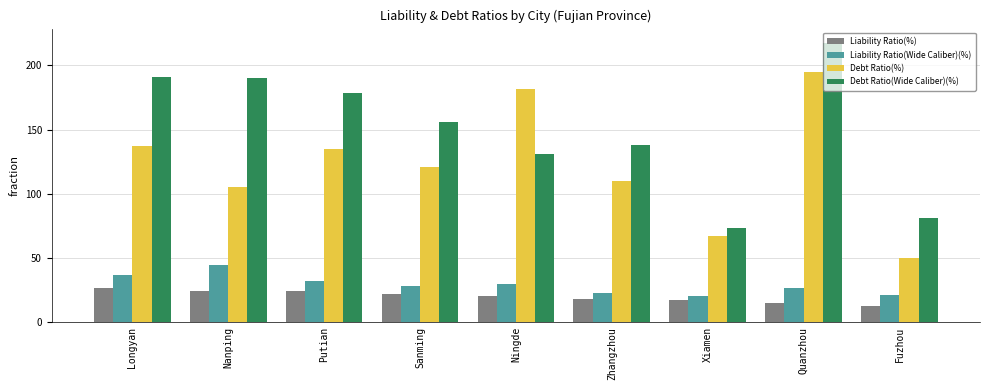

Which category has the highest value in the Debt Ratio(%) series?

Quanzhou